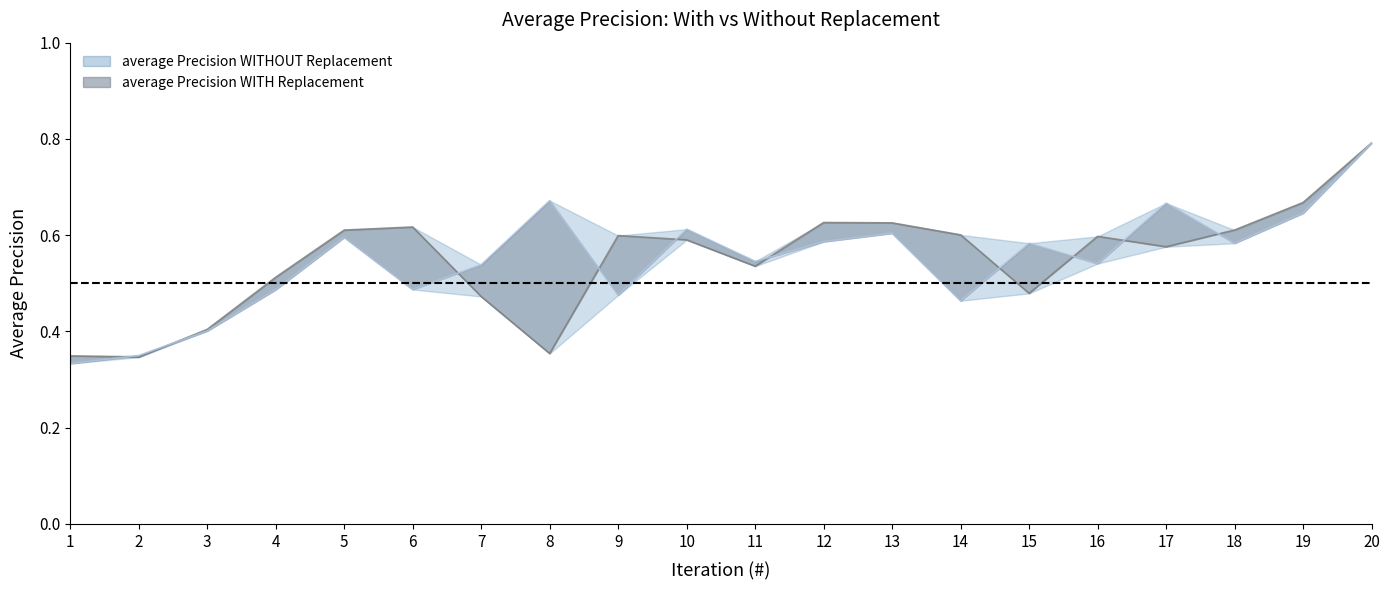

After their last crossing, which series has the higher values: average Precision WITH Replacement or average Precision WITHOUT Replacement?

average Precision WITHOUT Replacement